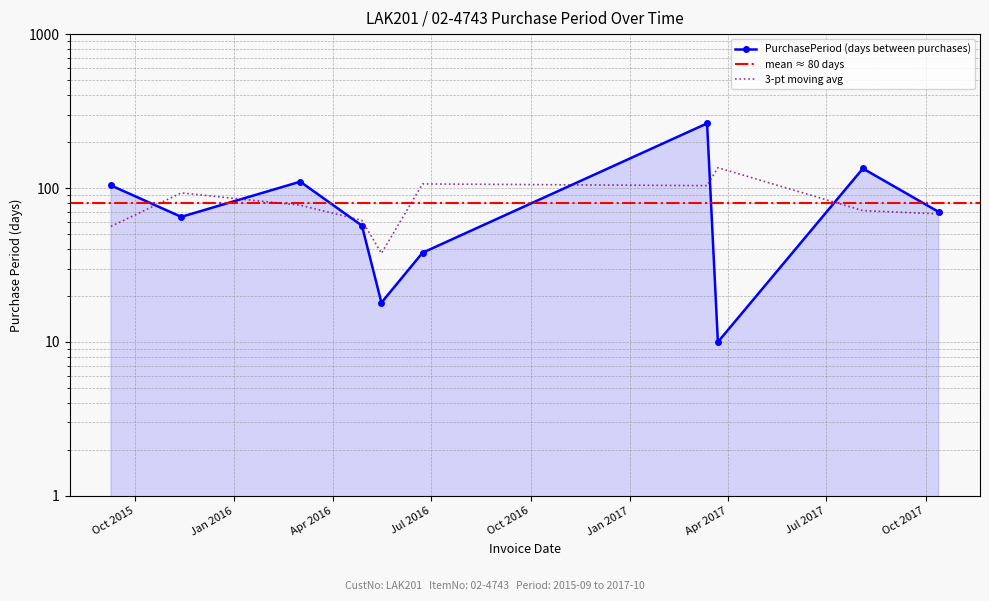

What is the change in value from 2016-03-02 to 2017-03-13?

+153